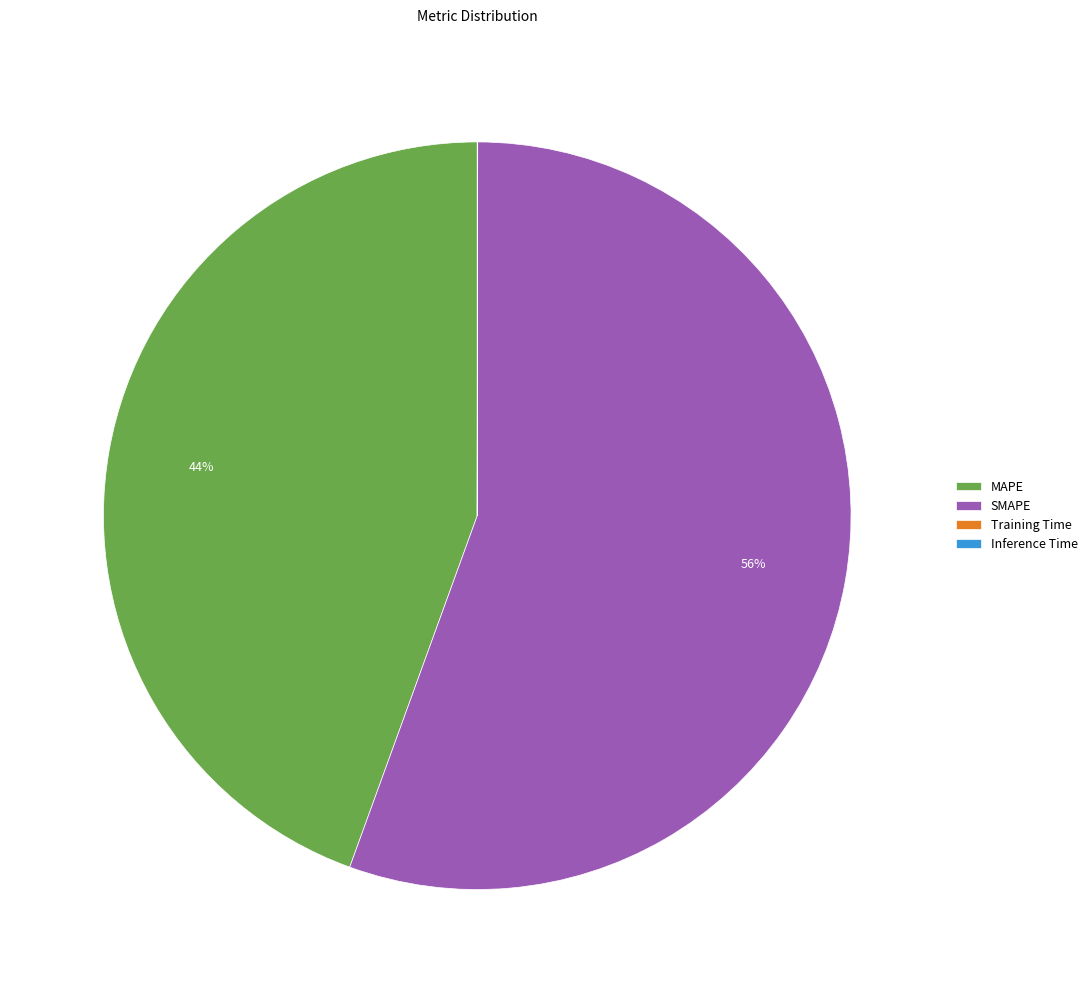

Between MAPE and SMAPE, which is larger?

SMAPE